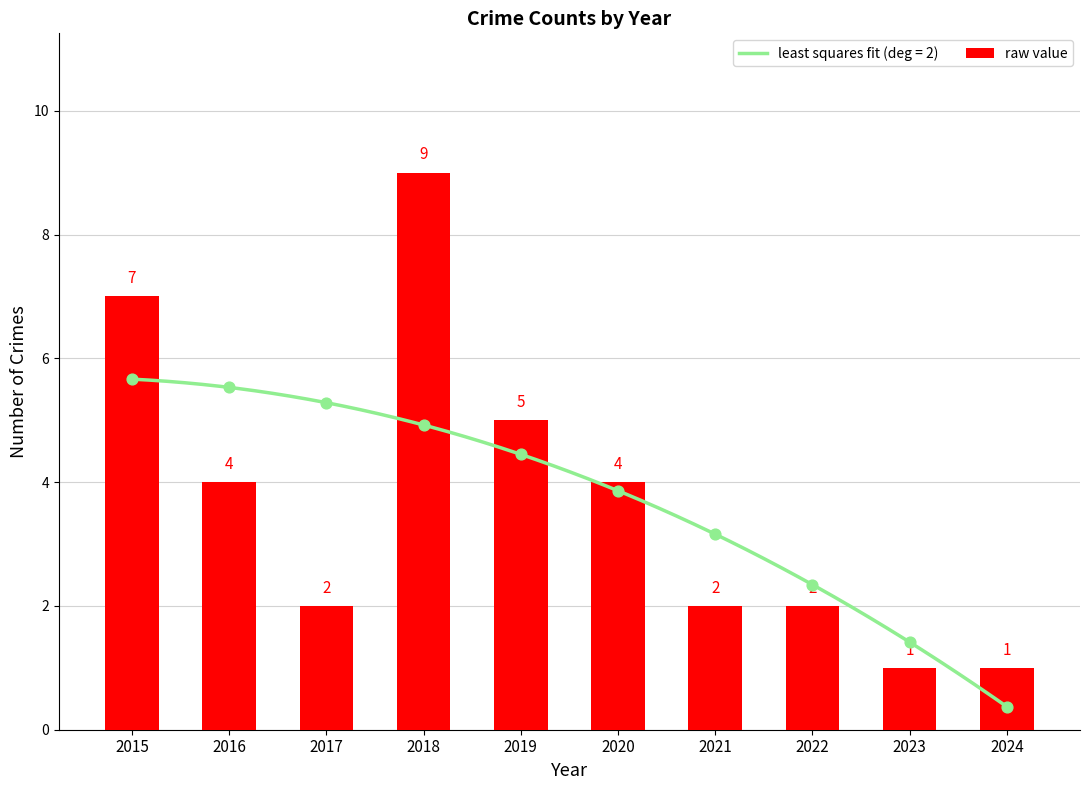

What is the change in value from 2017 to 2023?

-1